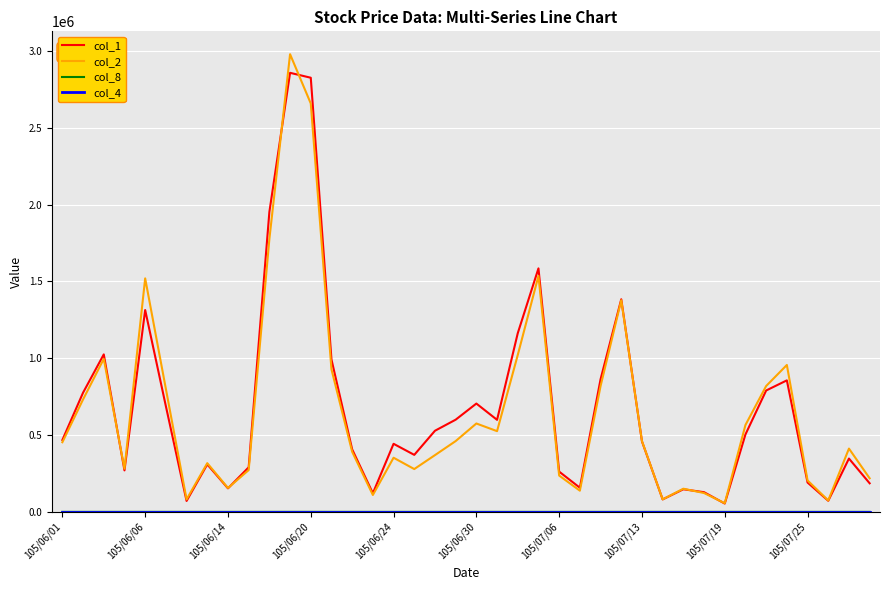

What is the greatest value displayed?

2979130.0